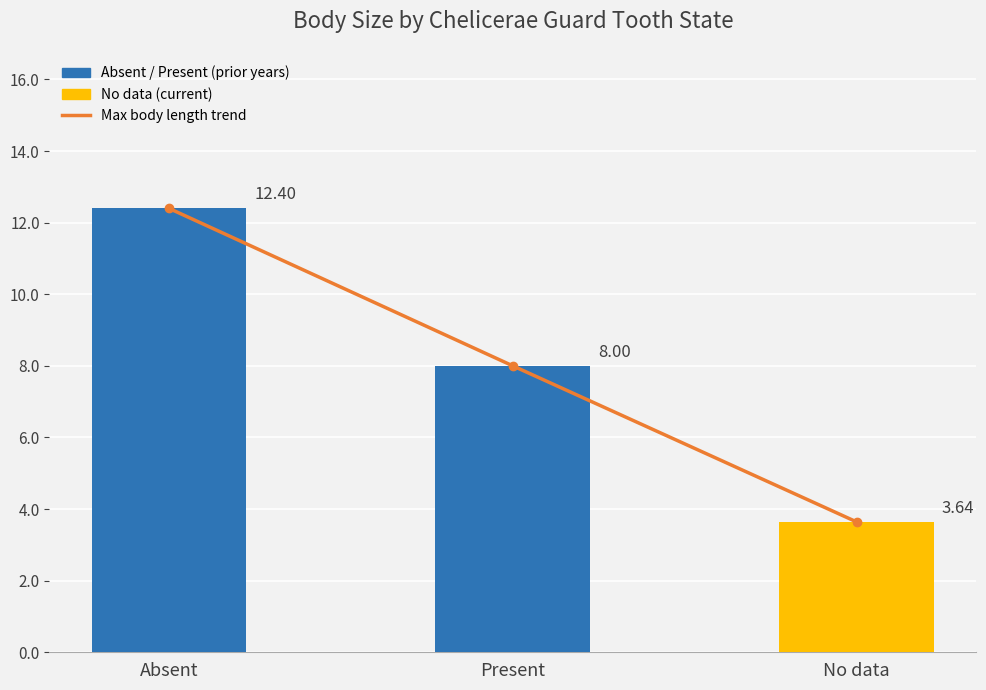

Does the chart contain any negative values?

No